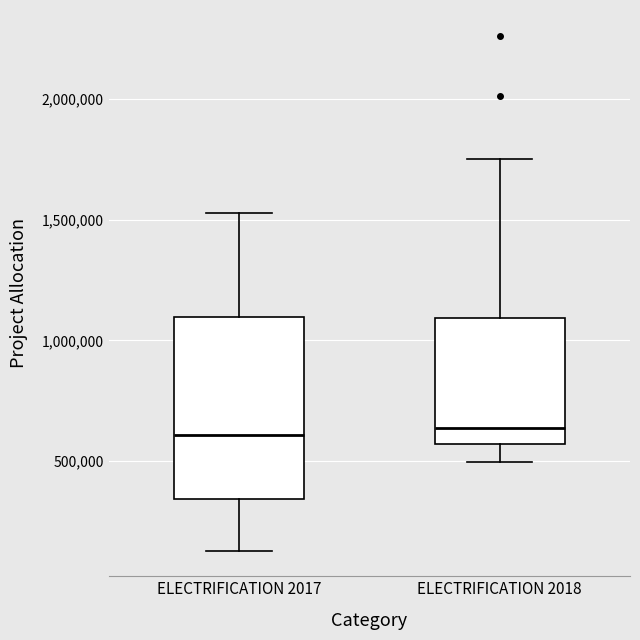

Comparing the boxes themselves (not the whiskers), which one is the tallest?

ELECTRIFICATION 2017